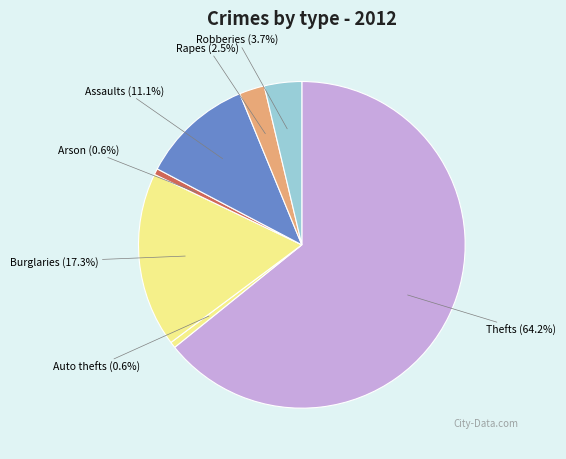

Combined, do Burglaries (17.3%) and Rapes (2.5%) account for over 50%?

No